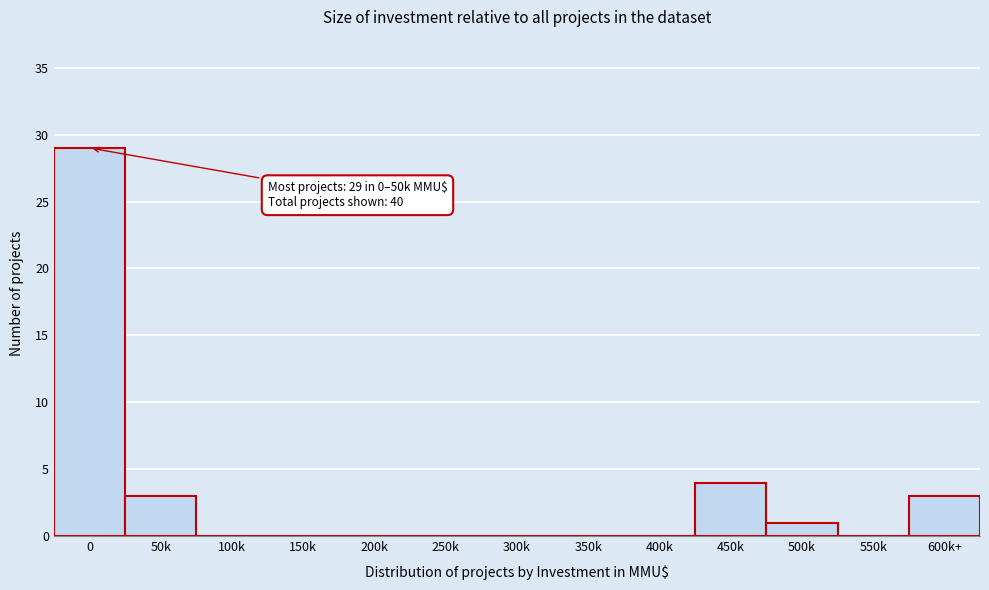

Reading left to right, transcribe all the data shown in this chart.

0=29	50k=3	100k=0	150k=0	200k=0	250k=0	300k=0	350k=0	400k=0	450k=4	500k=1	550k=0	600k+=3